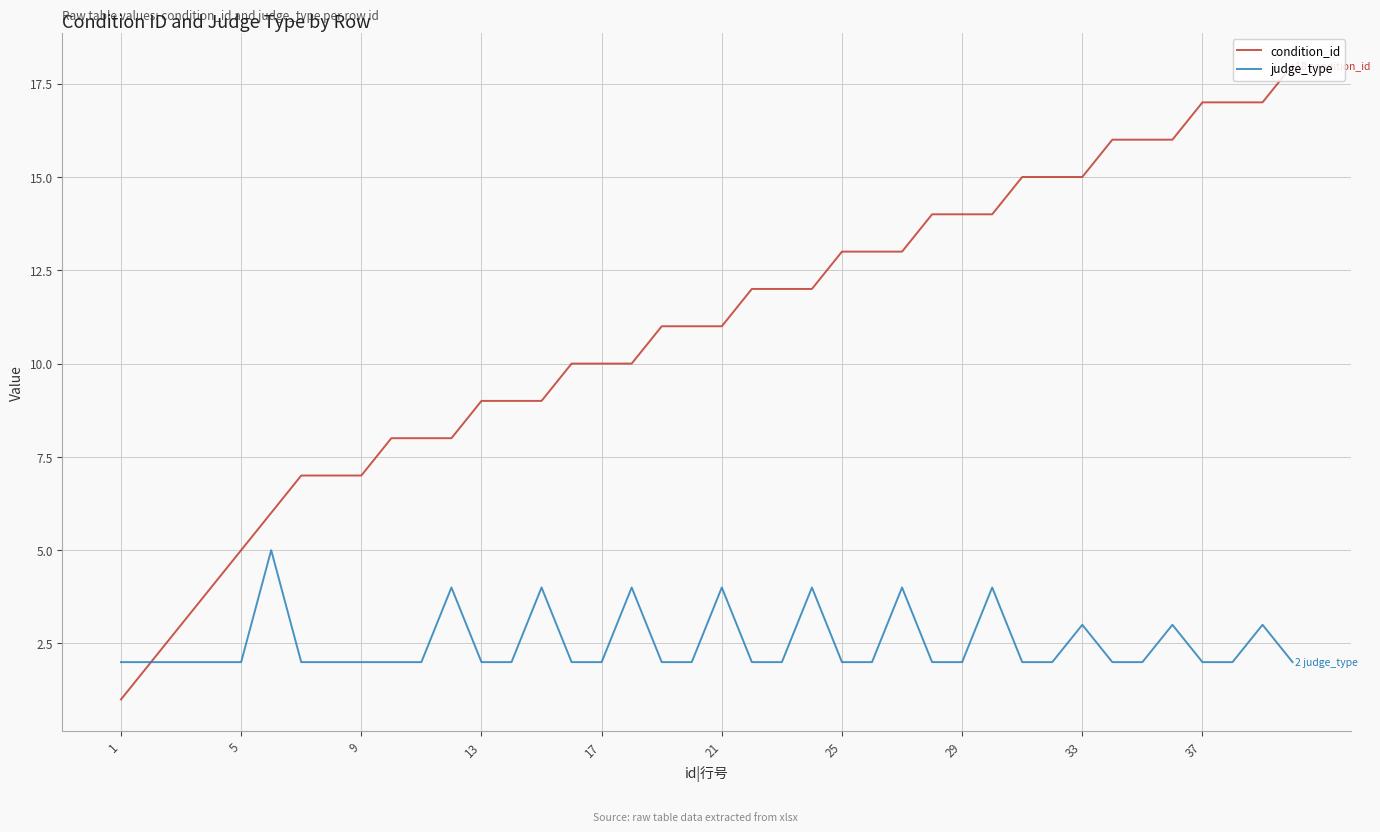

What is the minimum value shown in the chart?

1